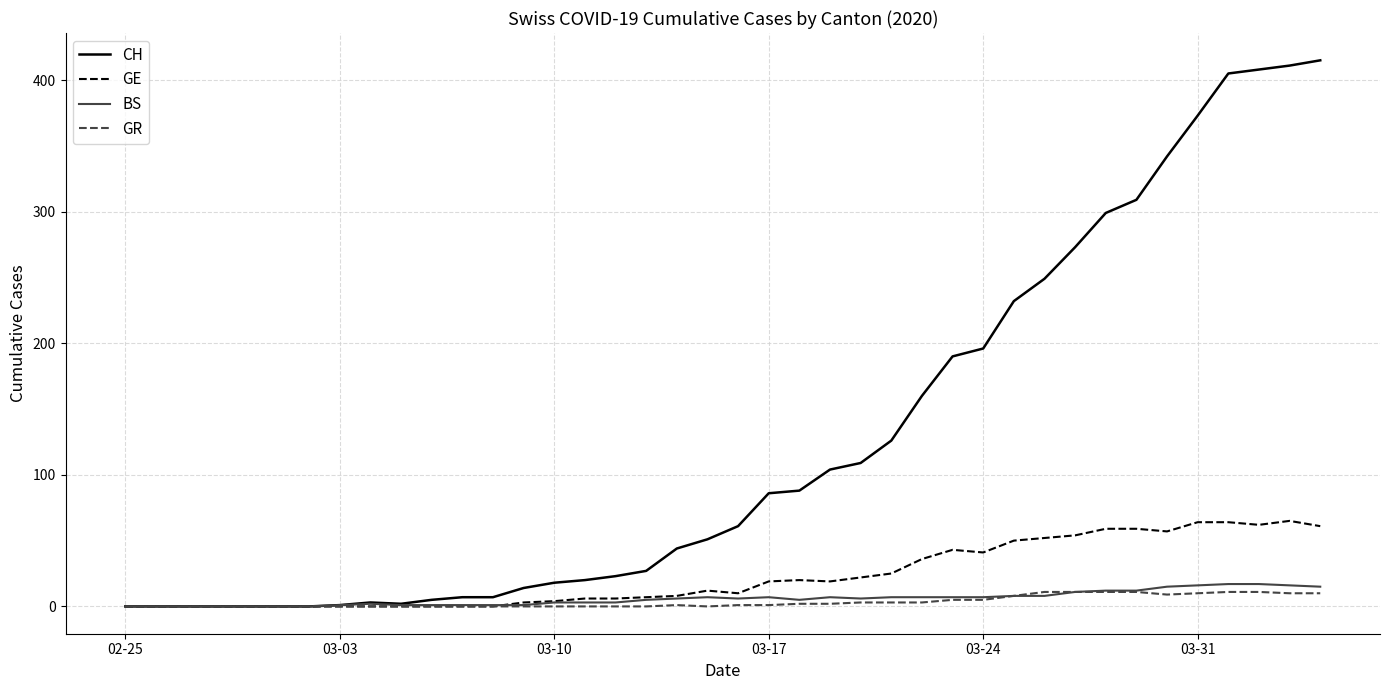

Which series has the widest spread of values?

CH